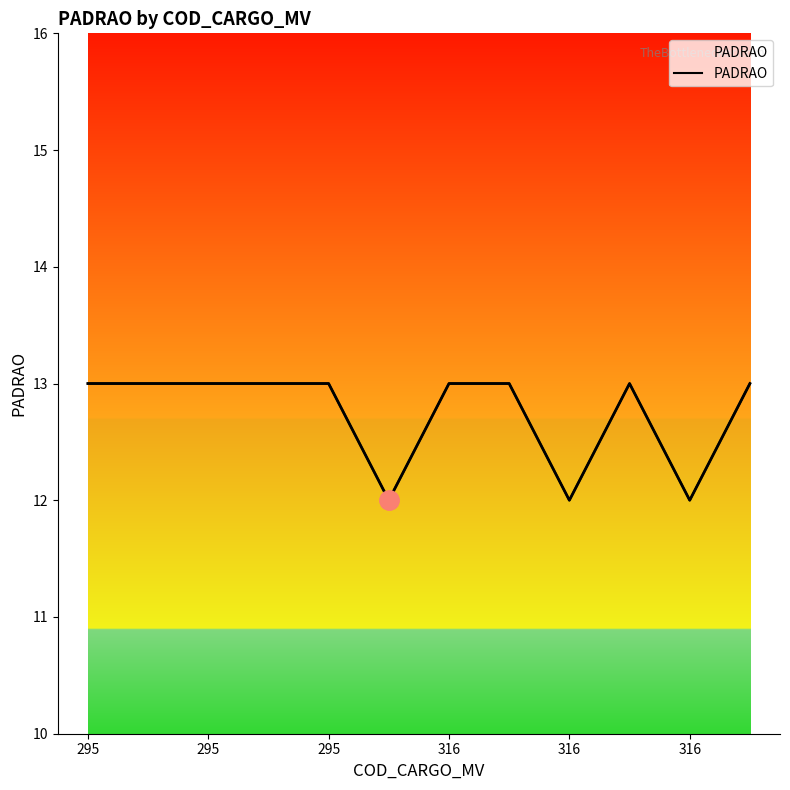

What is the average value?

13